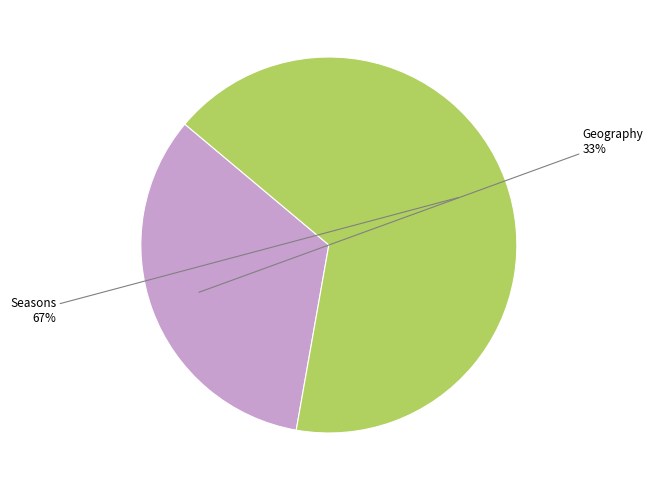

Count the number of slices in the pie.

2